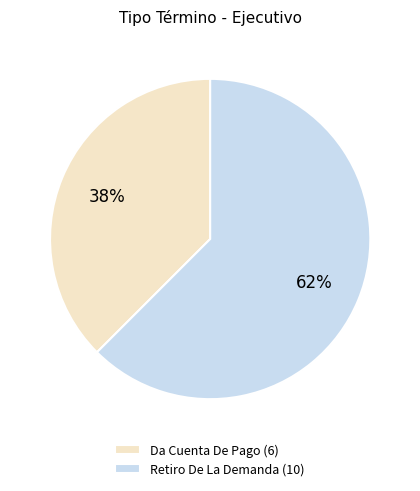

To the nearest percent, what is the average slice percentage?

50%